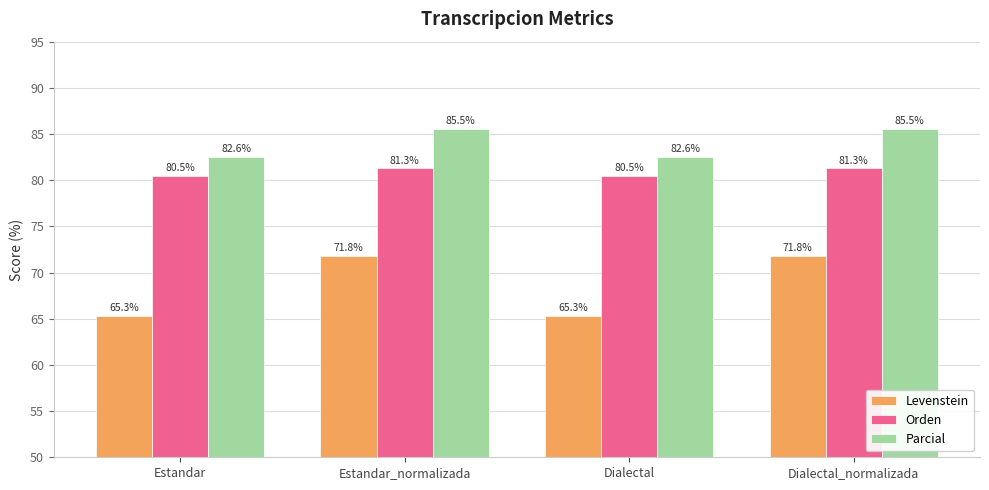

Reading left to right, what are all the values shown in this chart?

Levenstein: Estandar=65.3	Estandar_normalizada=71.8	Dialectal=65.3	Dialectal_normalizada=71.8
Orden: Estandar=80.5	Estandar_normalizada=81.3	Dialectal=80.5	Dialectal_normalizada=81.3
Parcial: Estandar=82.6	Estandar_normalizada=85.5	Dialectal=82.6	Dialectal_normalizada=85.5